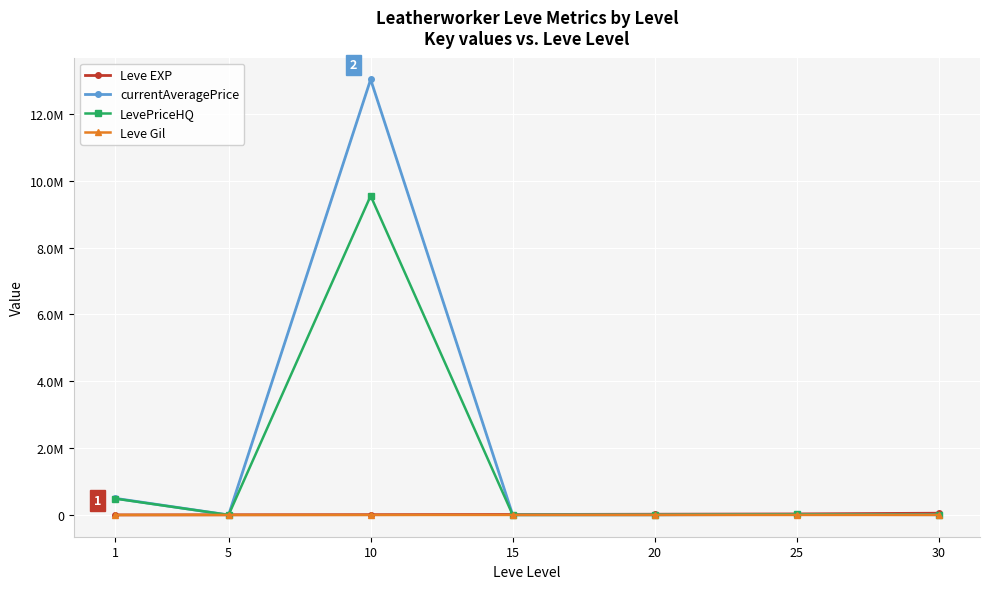

At how many categories does at least one series exceed 9847787?

1